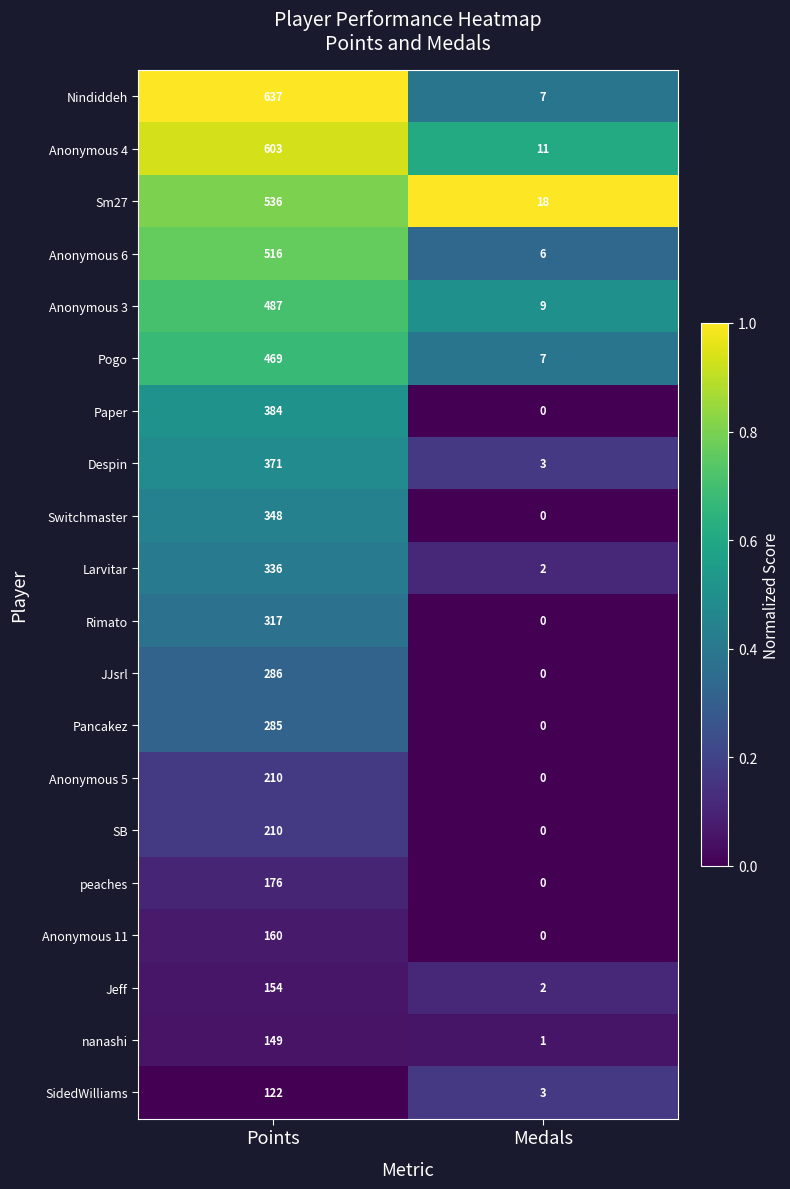

At how many categories does at least one series exceed 0?

2